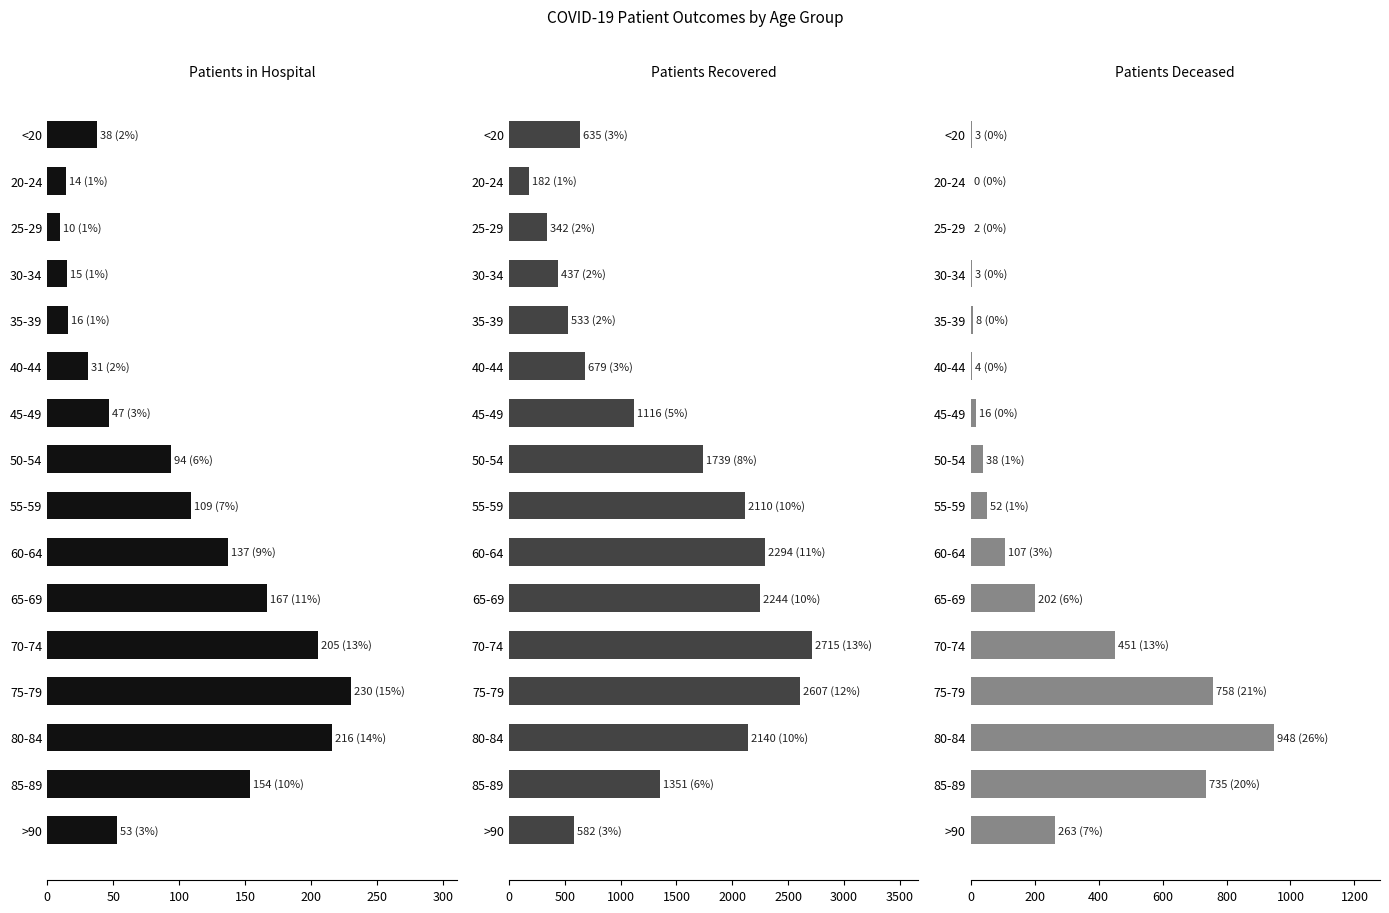

What position from the left is 45-49?

7